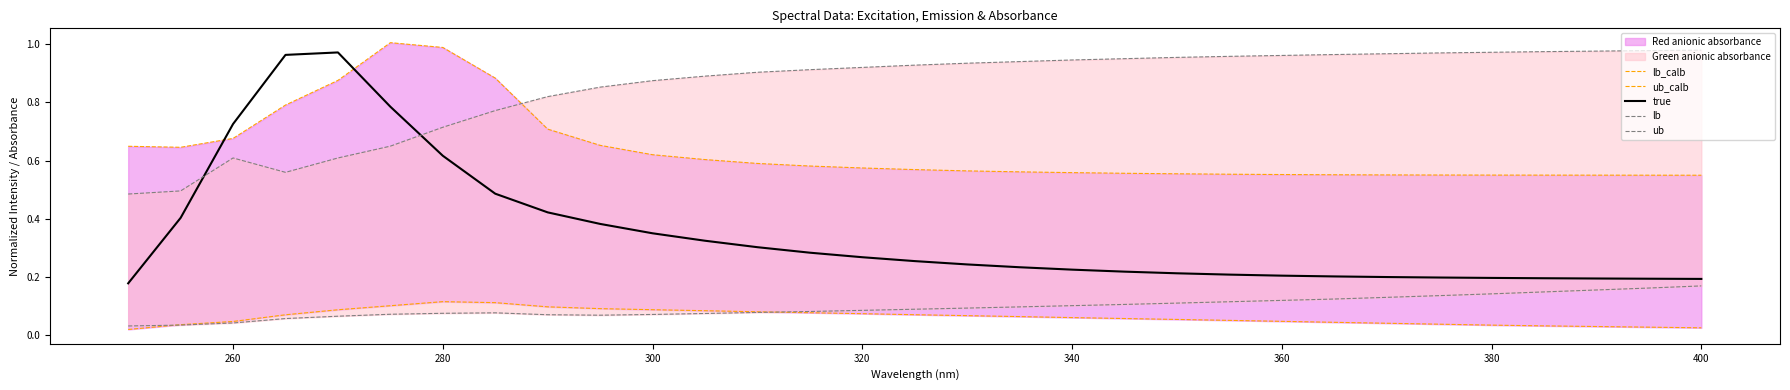

What is the minimum value for ub?

0.5